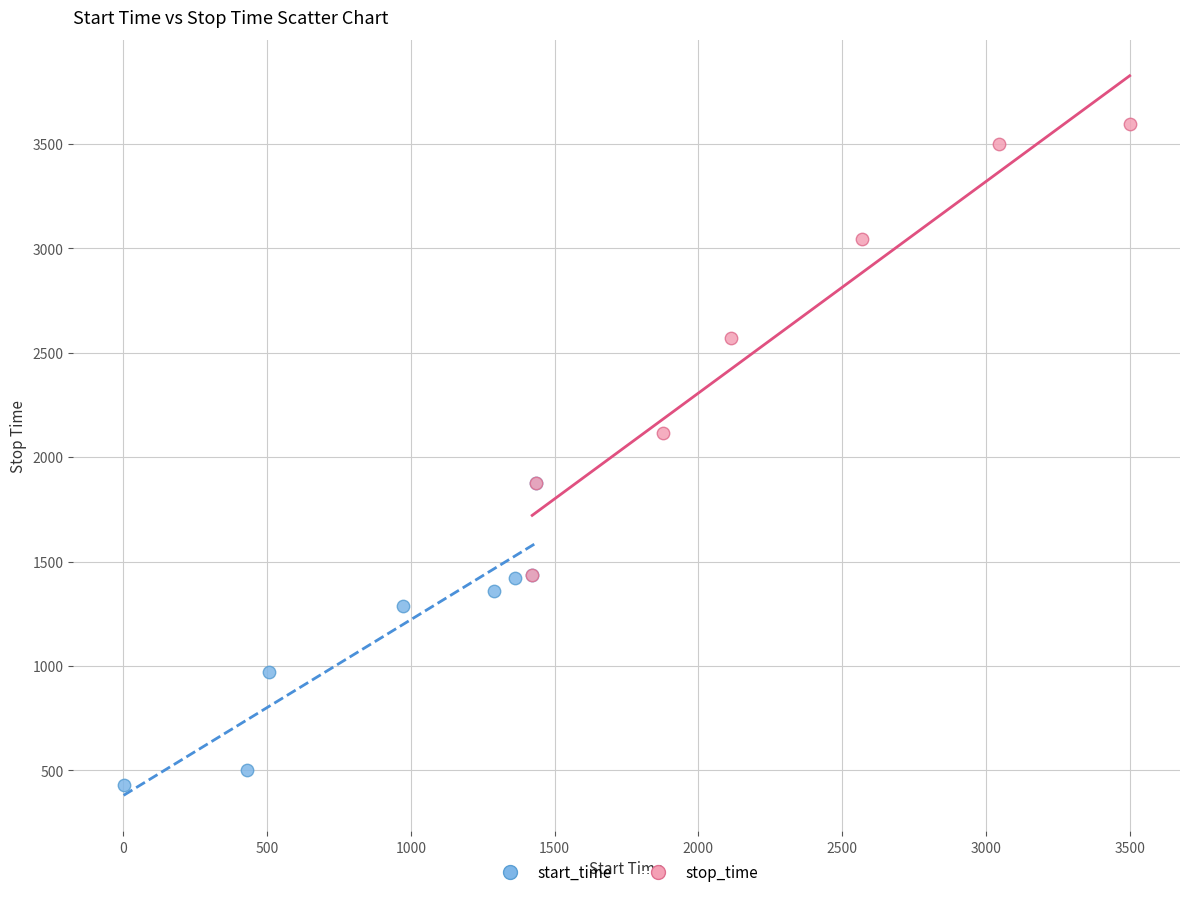

Which series has the largest Y range (max minus min)?

stop_time